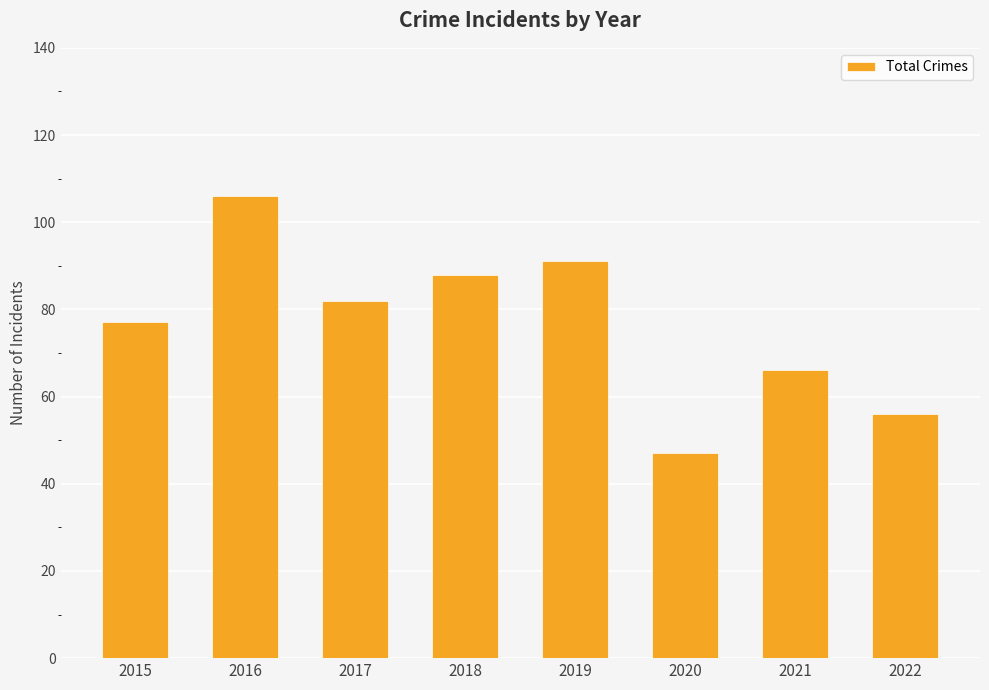

Reading left to right, transcribe all the data shown in this chart.

2015=77	2016=106	2017=82	2018=88	2019=91	2020=47	2021=66	2022=56